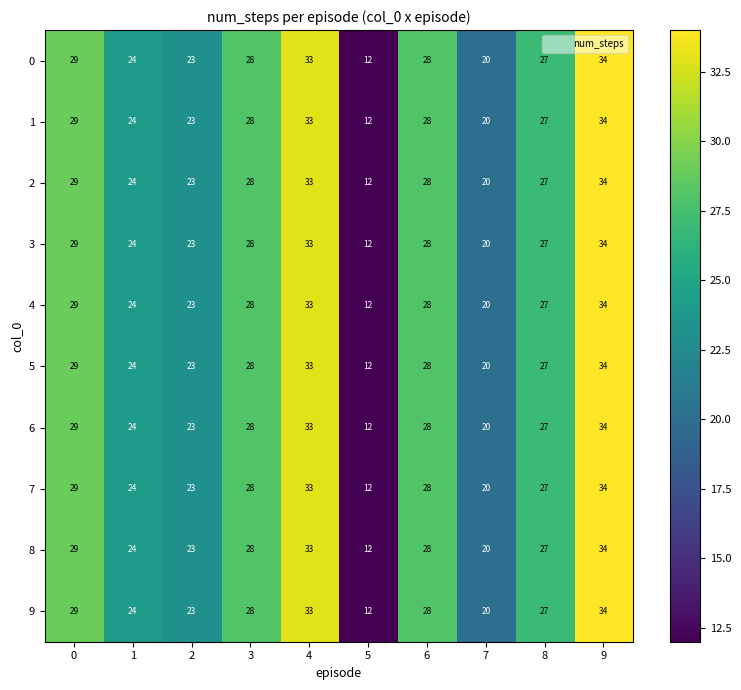

What is the maximum value shown in the chart?

34